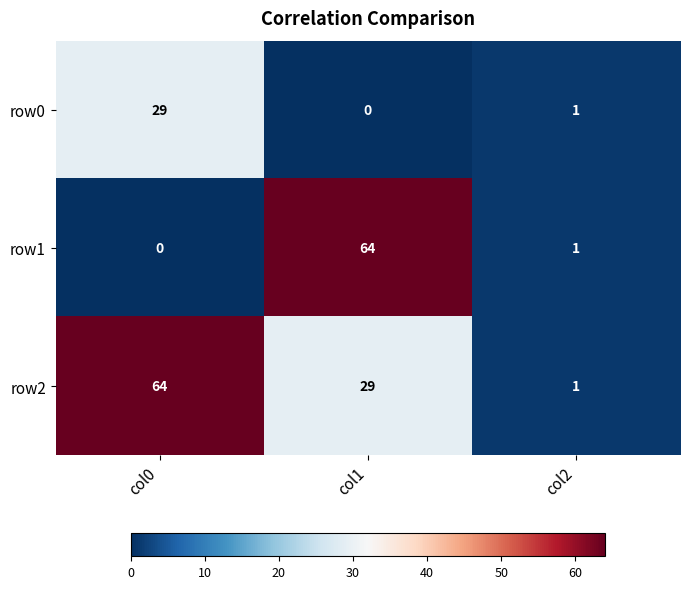

Rank the series at col0 from highest to lowest value.

row2, row0, row1